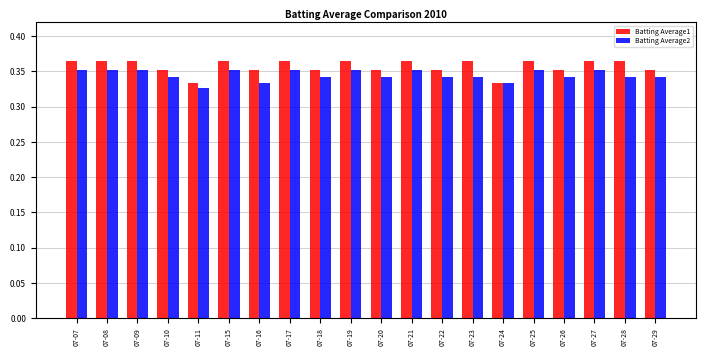

True or false: Batting Average2 has a value of 0.2 at 07-19.

False